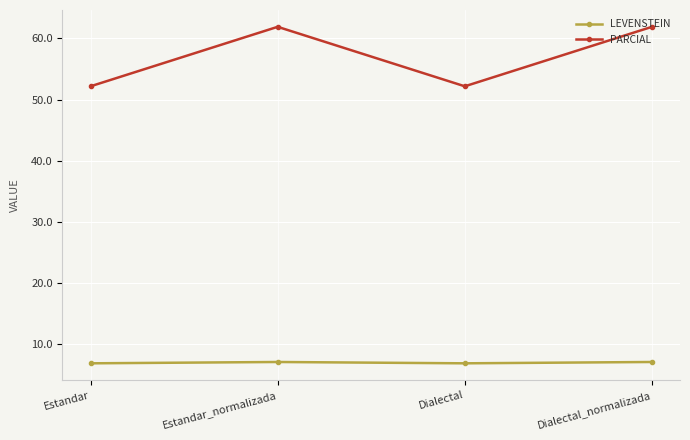

Is the value of PARCIAL at Estandar greater than the value of LEVENSTEIN at Dialectal?

Yes